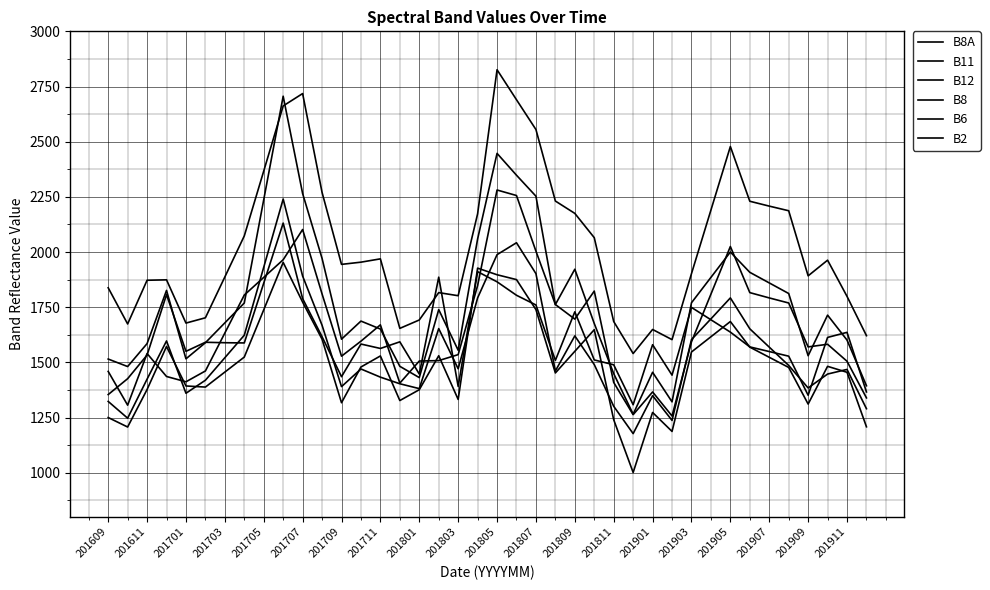

Does the chart have visible grid lines?

Yes